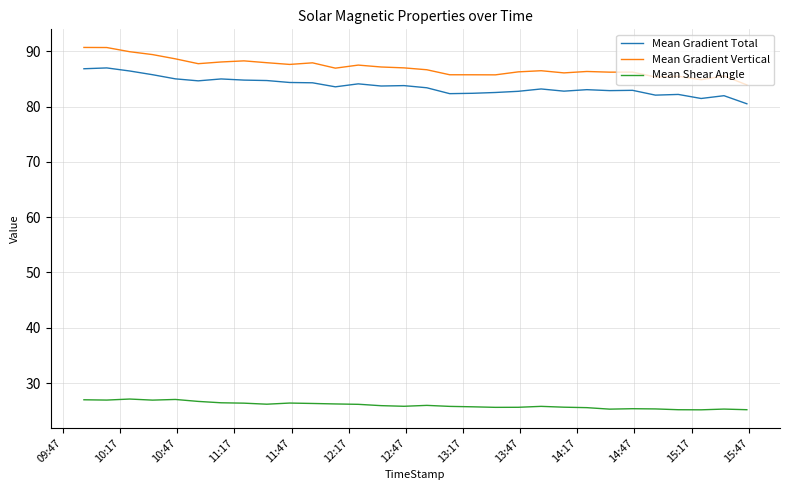

True or false: Mean Gradient Total and Mean Shear Angle cross at least once.

False